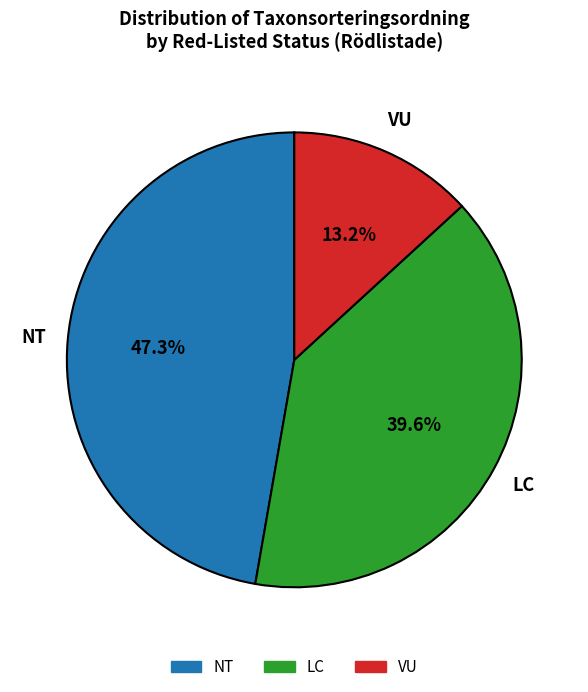

Is there any slice that represents more than half of the pie?

No